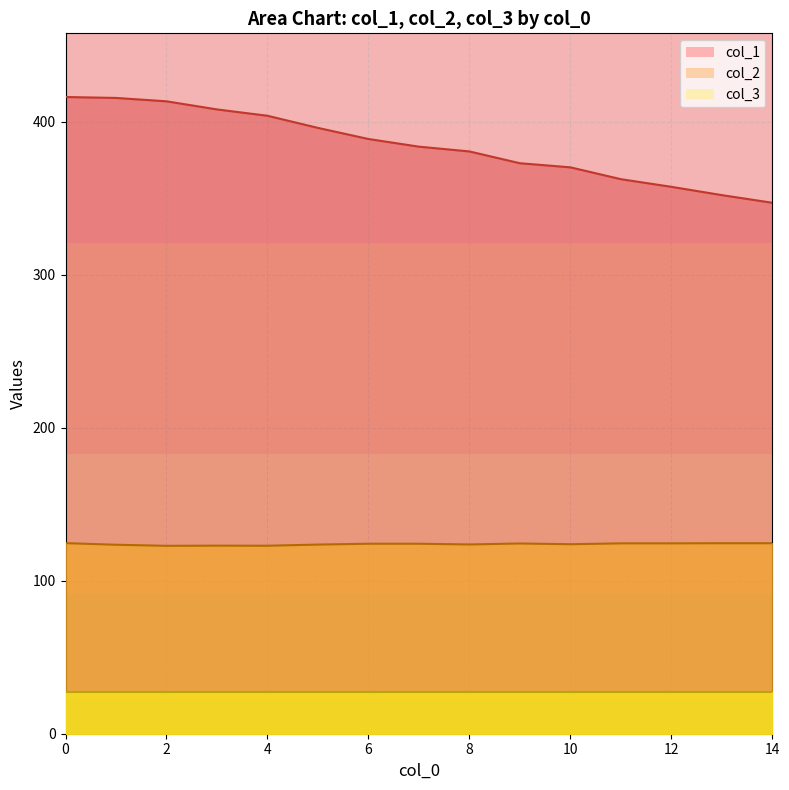

What is the highest value of the col_3 series?

27.0